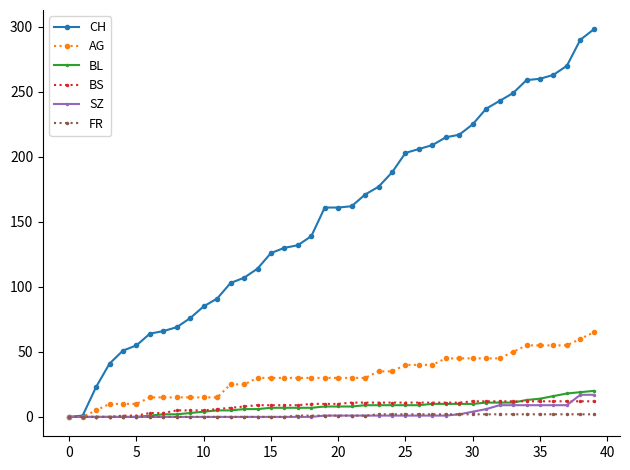

How many values in the CH series are below 161?

19